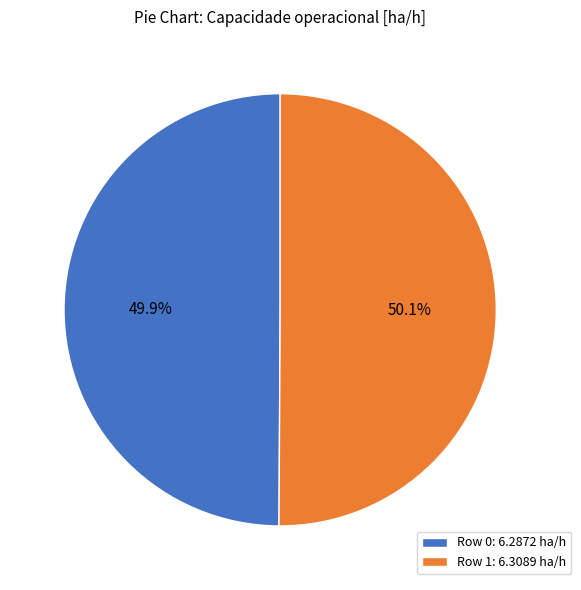

What portion of the pie excludes Row 0: 6.2872 ha/h?

50.1%